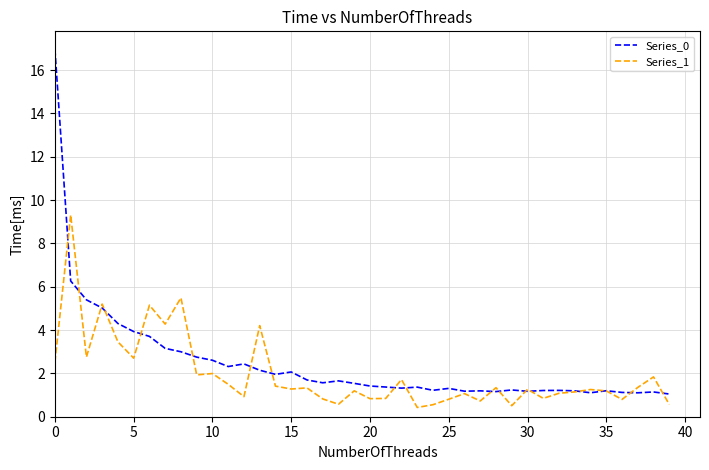

Which series has the widest spread of values?

Series_0